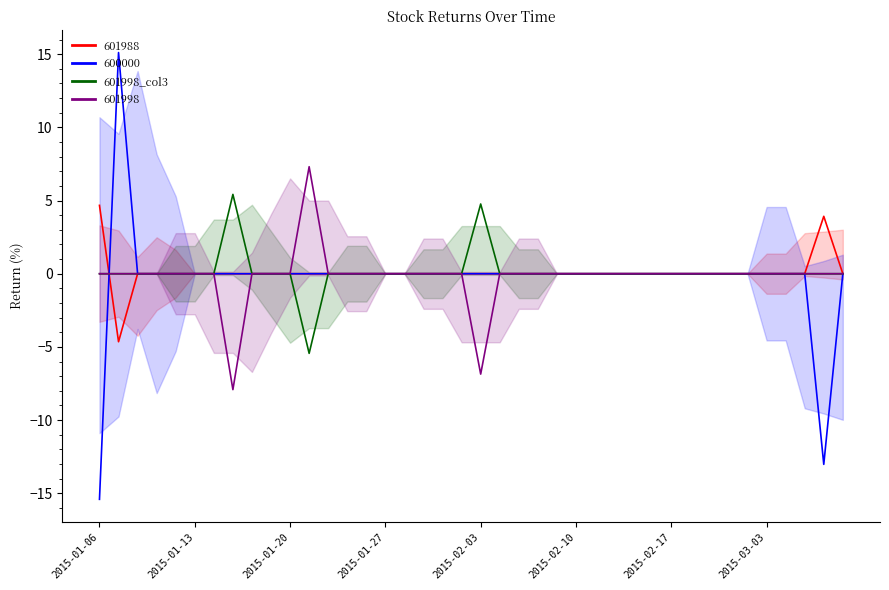

How many values are below 0?

1